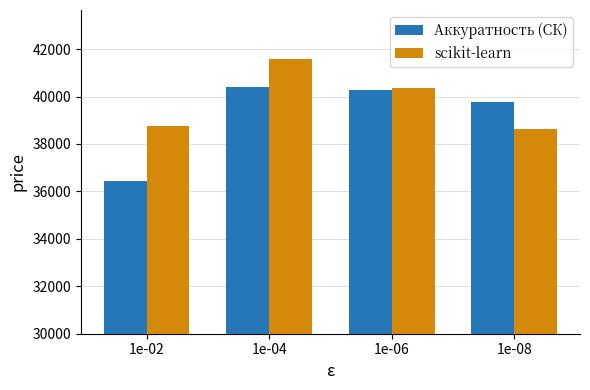

At which label does scikit-learn reach its minimum?

1e-08